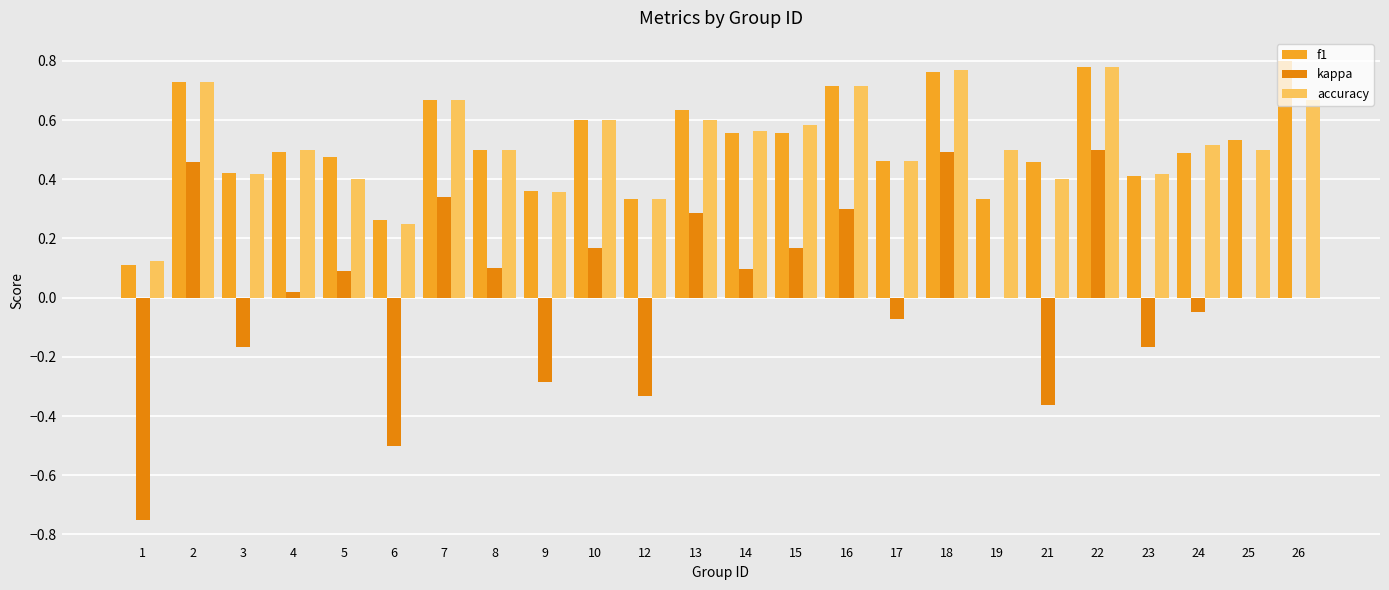

Which series changed the most between 14 and 17?

kappa